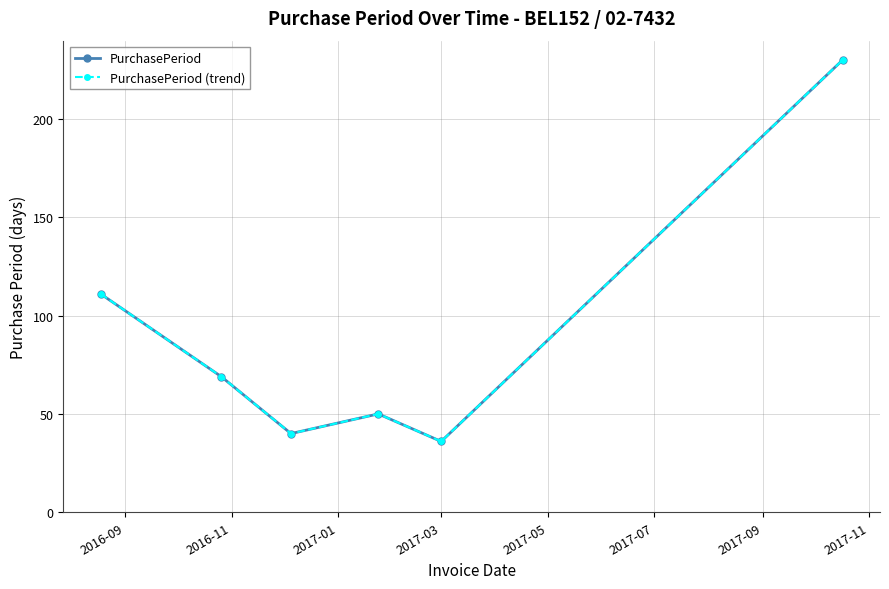

What is the difference between the maximum and second lowest values in the PurchasePeriod (trend) series?

190